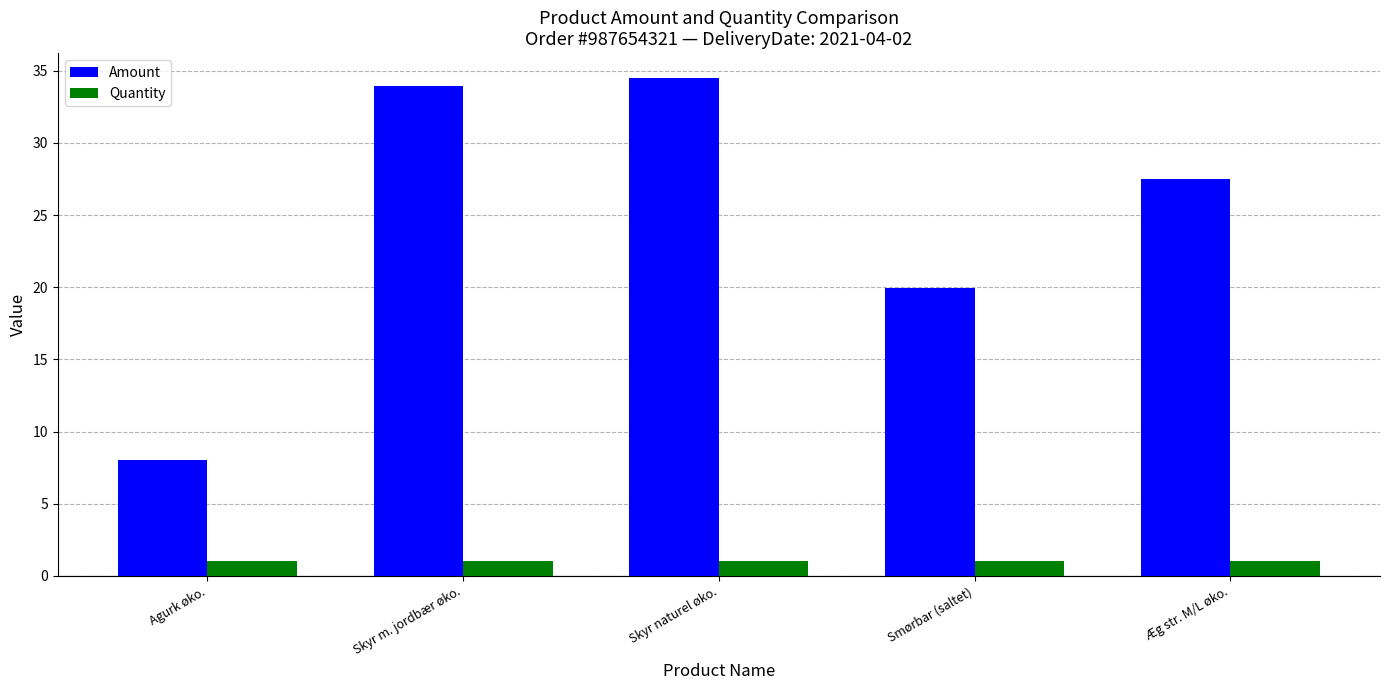

Which series has the widest spread of values?

Amount